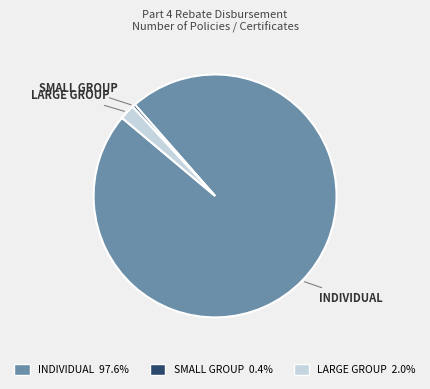

Is it true that SMALL GROUP is 0% of the pie?

True